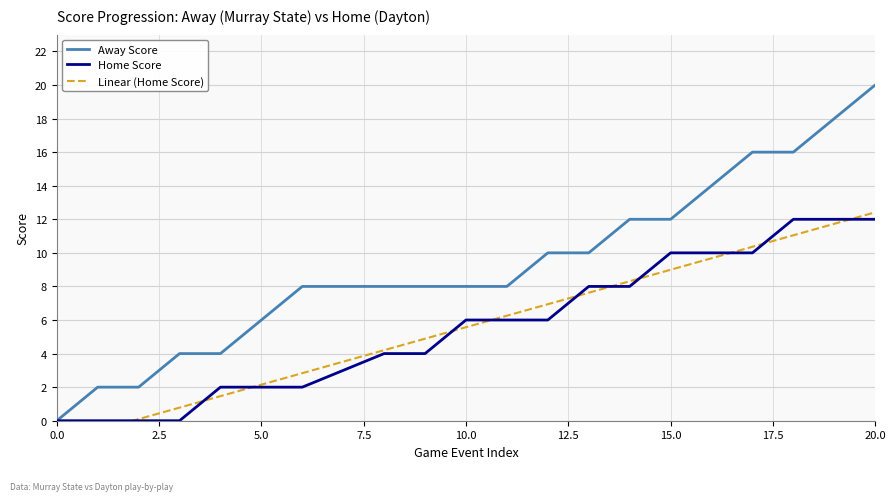

Rank the series by their maximum value, from lowest to highest.

Home Score, Linear (Home Score), Away Score